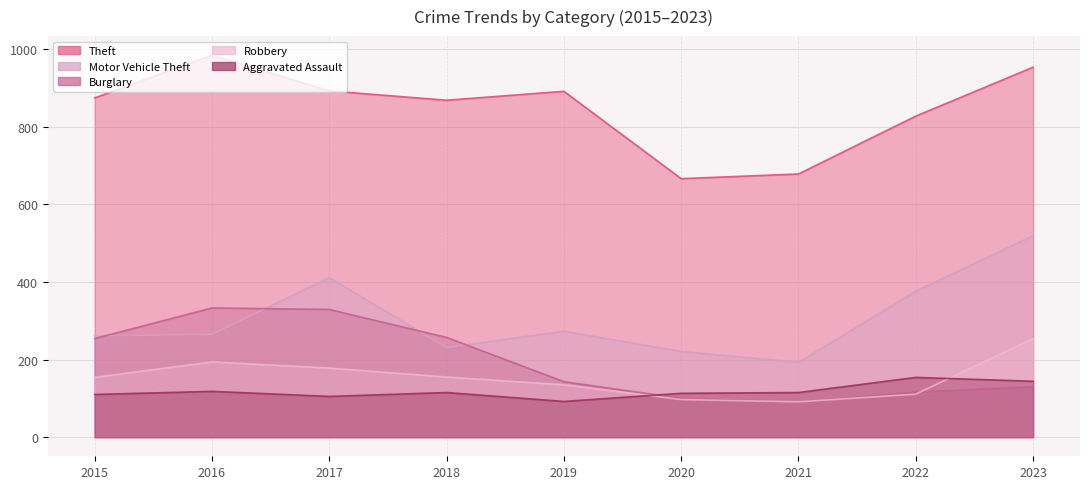

The Aggravated Assault series shows 144 at 2023. True or false?

True